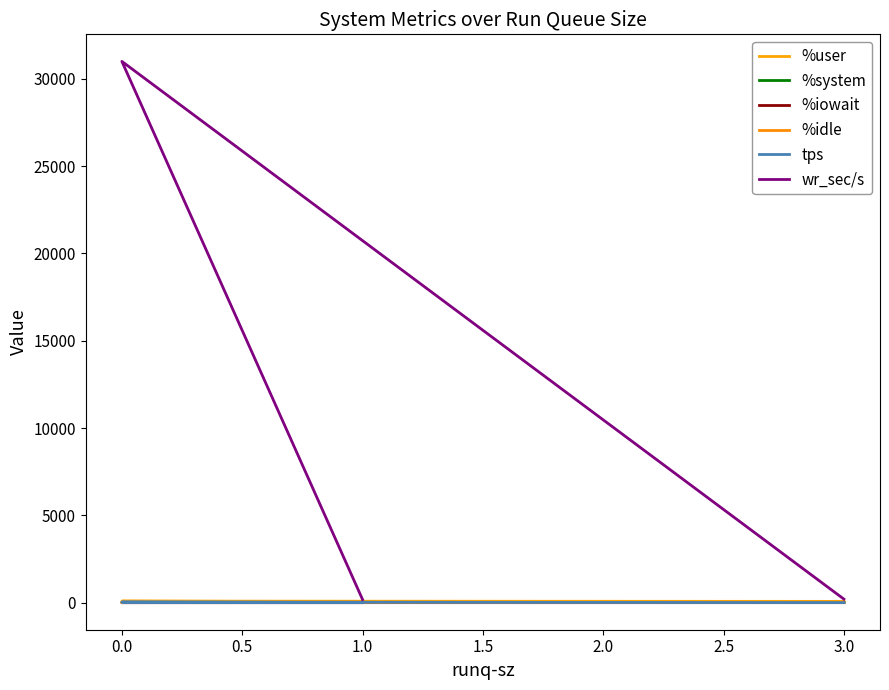

Rank the series at 1.0 from highest to lowest value.

wr_sec/s, %user, %idle, tps, %system, %iowait